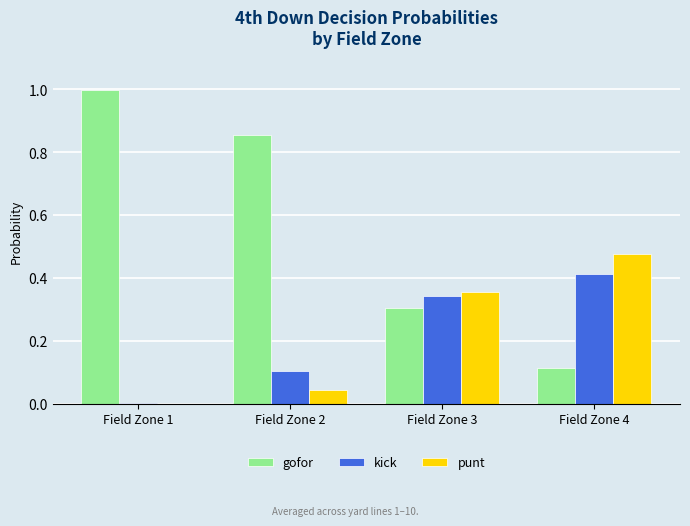

Count the number of data series in this chart.

3